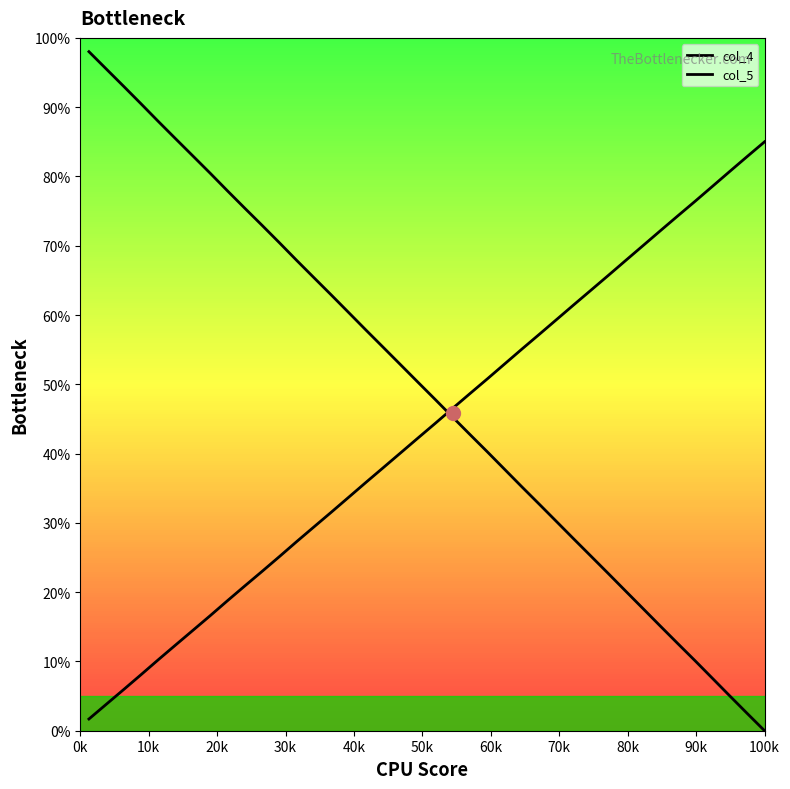

Does the chart have visible grid lines?

No